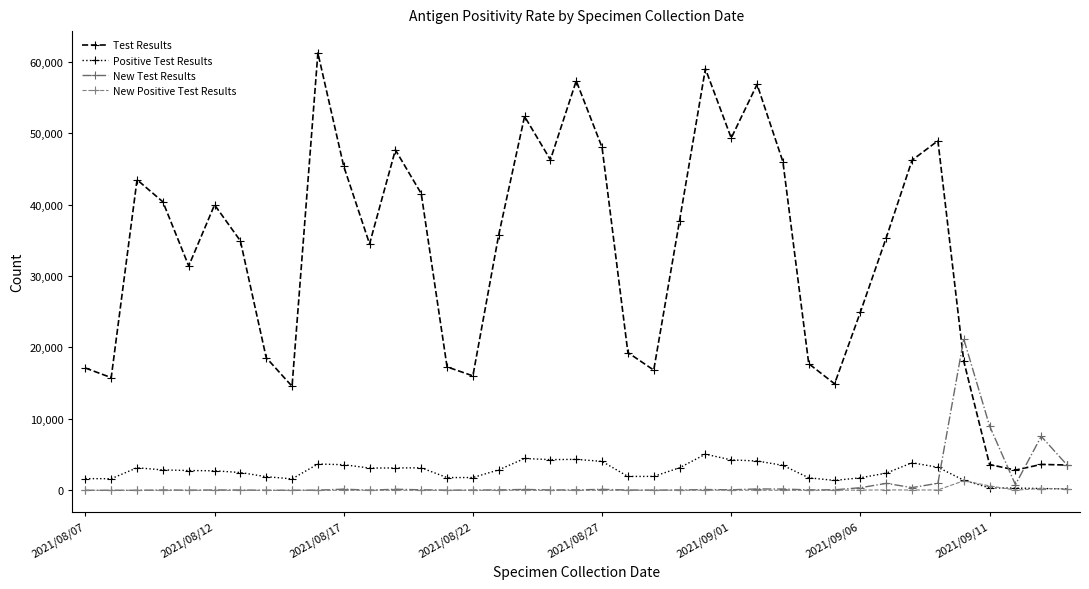

Which series has the widest spread of values?

Test Results